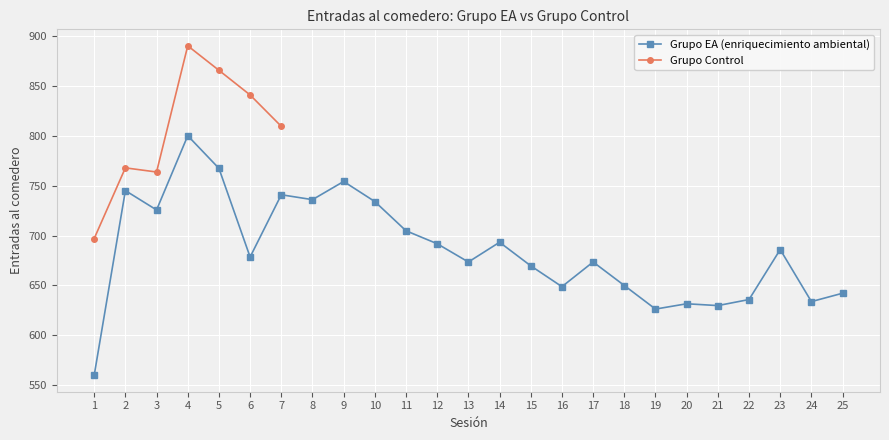

How many interior local valleys (lower than both neighbors) does the data have?

8